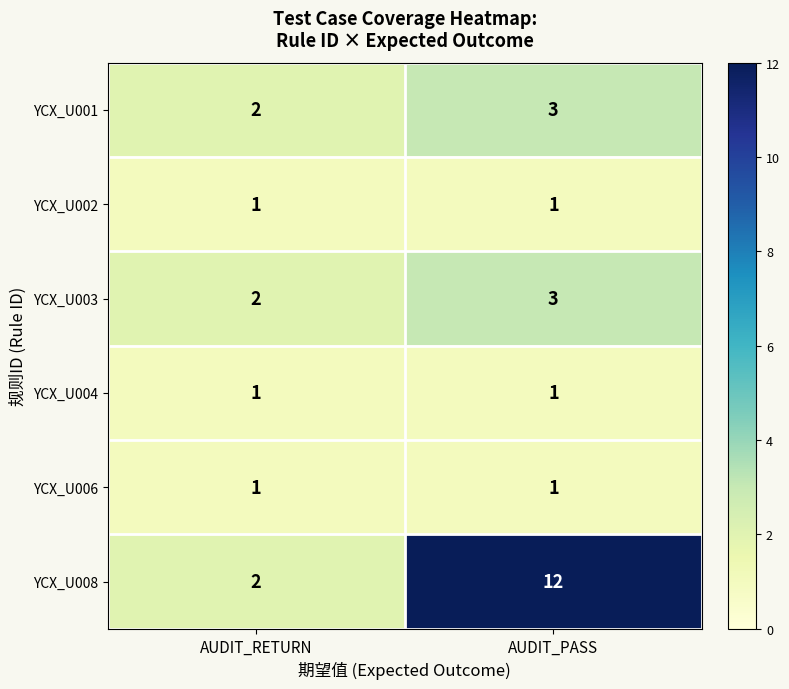

Is it true that YCX_U003 equals 3 at AUDIT_PASS?

True